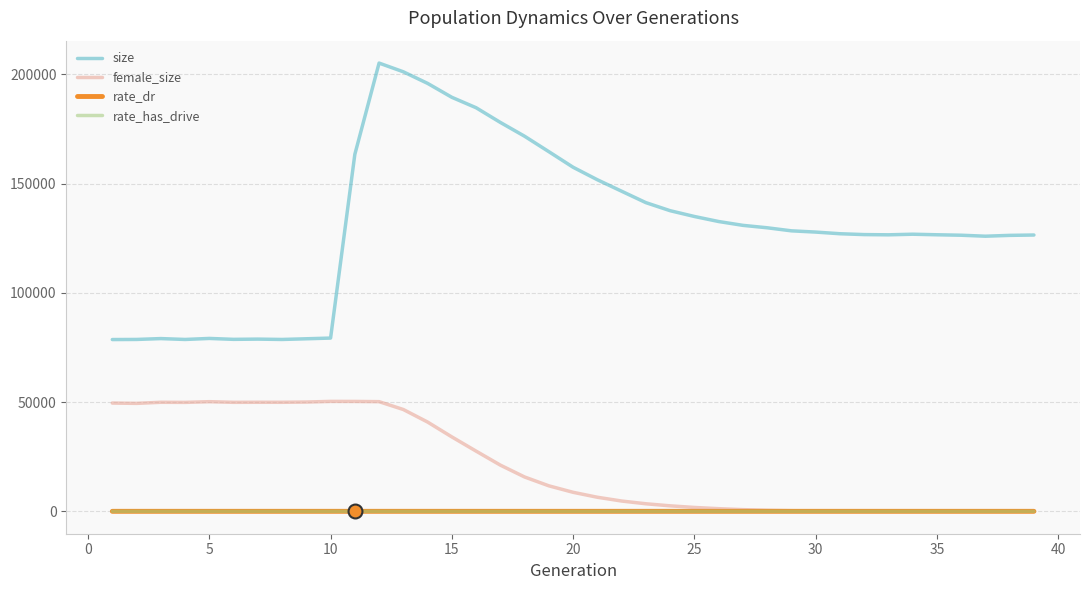

What is the maximum value shown in the chart?

205146.0